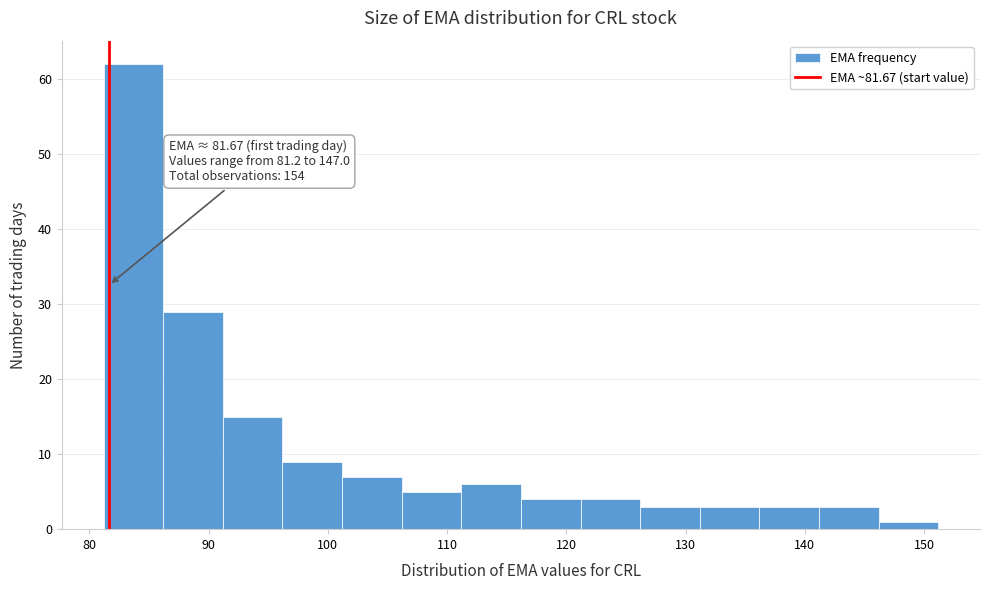

Which range on the x-axis has the tallest bar?

81 to 86